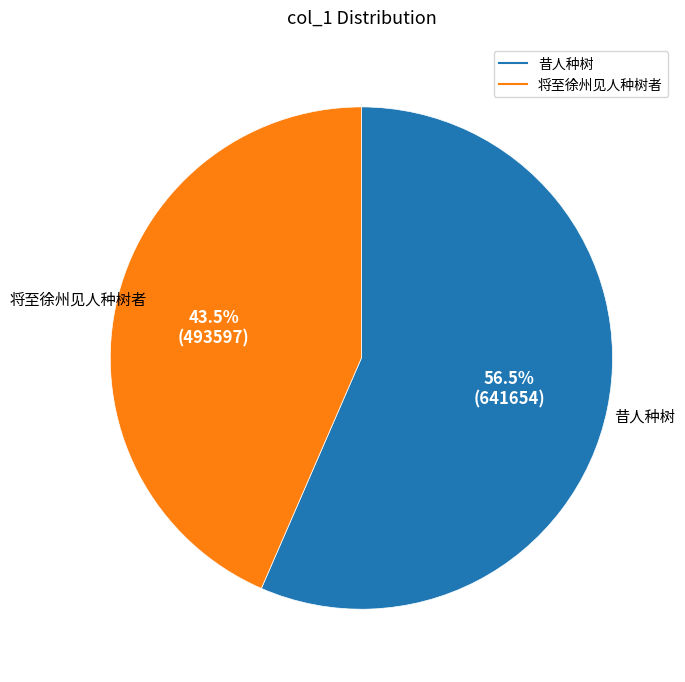

True or false: 将至徐州见人种树者 accounts for 57% of the total.

False